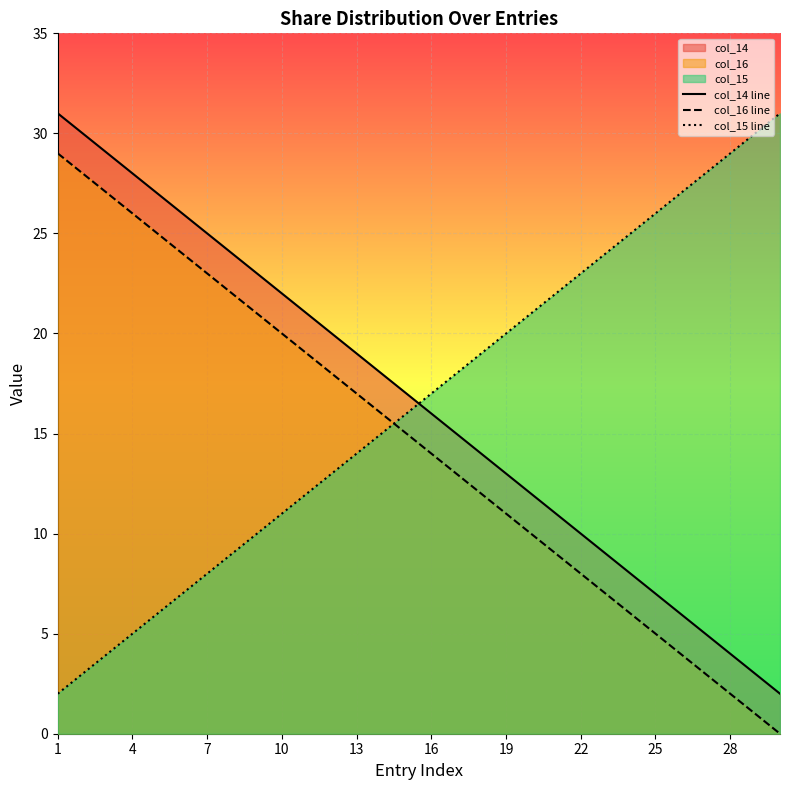

What is the approximate value of col_16 line at 22, to the nearest 10?

10